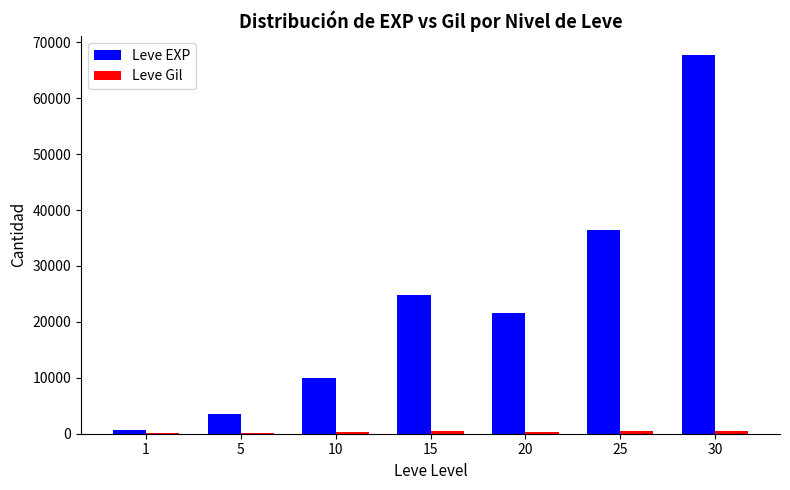

What is the maximum value shown in the chart?

67730